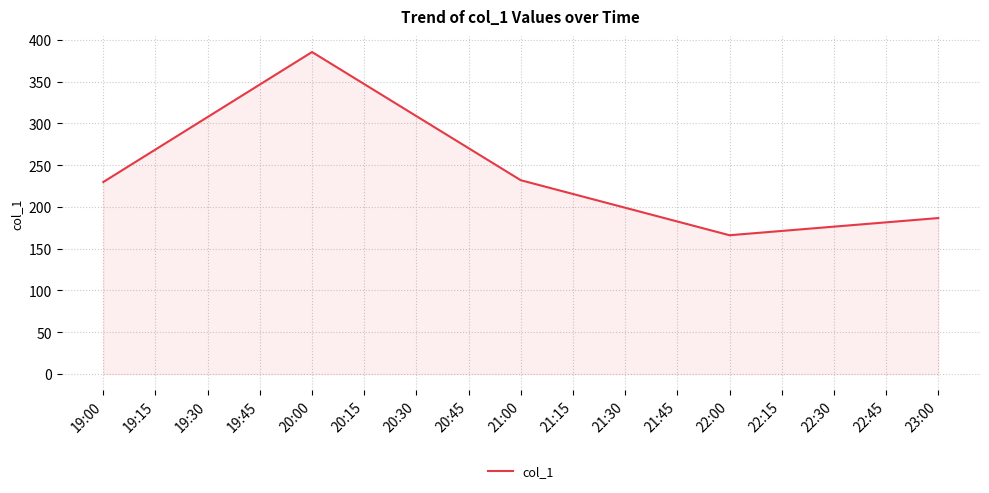

What is the change in value from 20:00 to 23:00?

-198.7